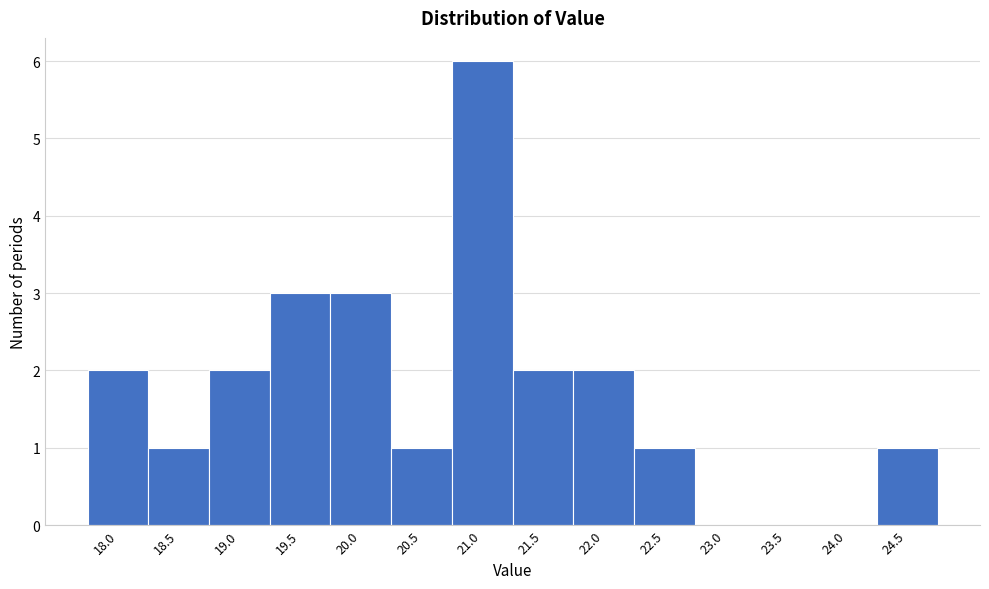

Reading right to left, transcribe all the data shown in this chart.

24.5=1	24.0=0	23.5=0	23.0=0	22.5=1	22.0=2	21.5=2	21.0=6	20.5=1	20.0=3	19.5=3	19.0=2	18.5=1	18.0=2